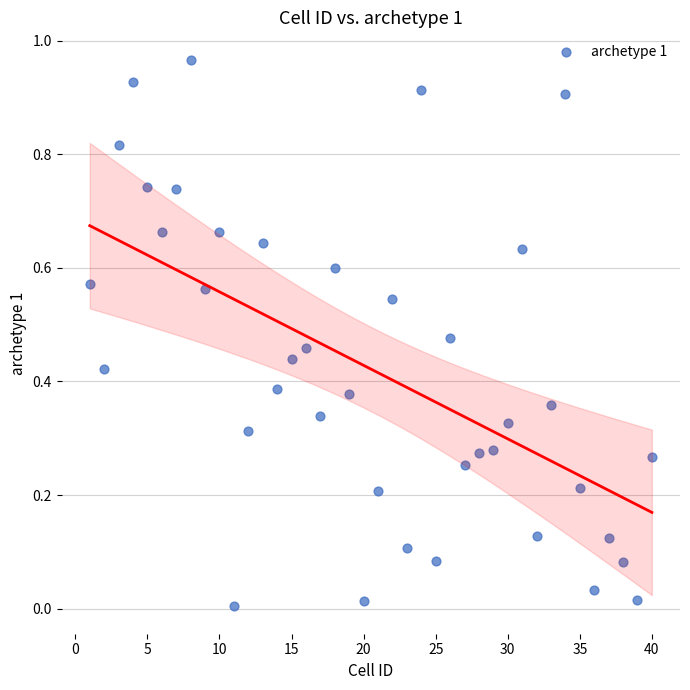

What is the range of X values (max minus min)?

39.0